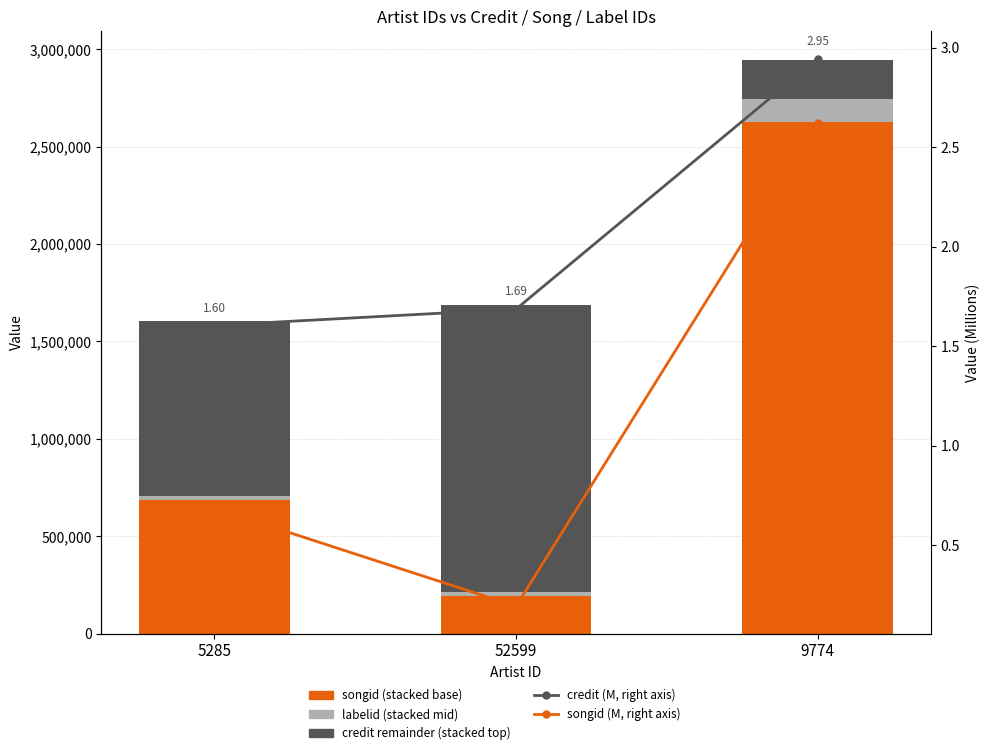

Reading left to right, extract all data points from this chart.

songid: 685543.0	192474.0	2624314.0
labelid: 18729.0	20363.0	118178.0
credit (remainder): 900009.0	1473327.0	203003.0
credit (M, right axis): 1.6	1.7	2.9
songid (M, right axis): 0.7	0.2	2.6